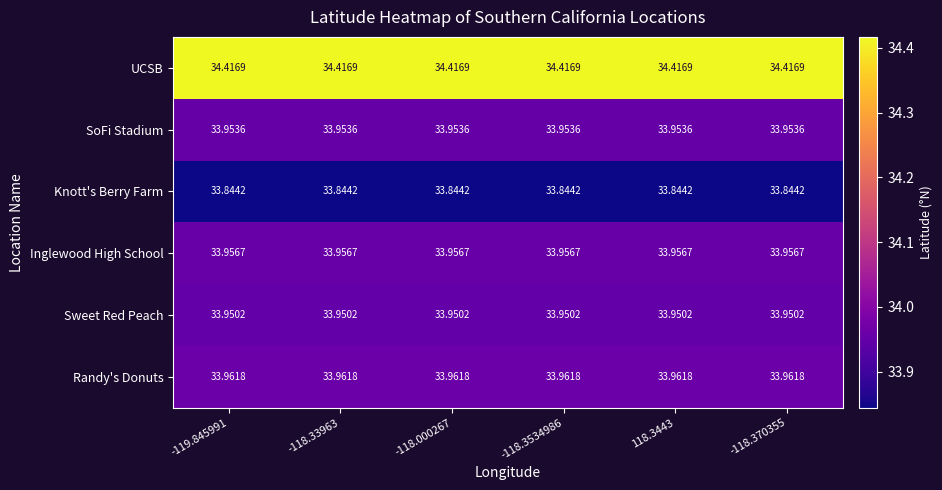

Rank the series by their maximum value, from lowest to highest.

Knott's Berry Farm, Sweet Red Peach, SoFi Stadium, Inglewood High School, Randy's Donuts, UCSB